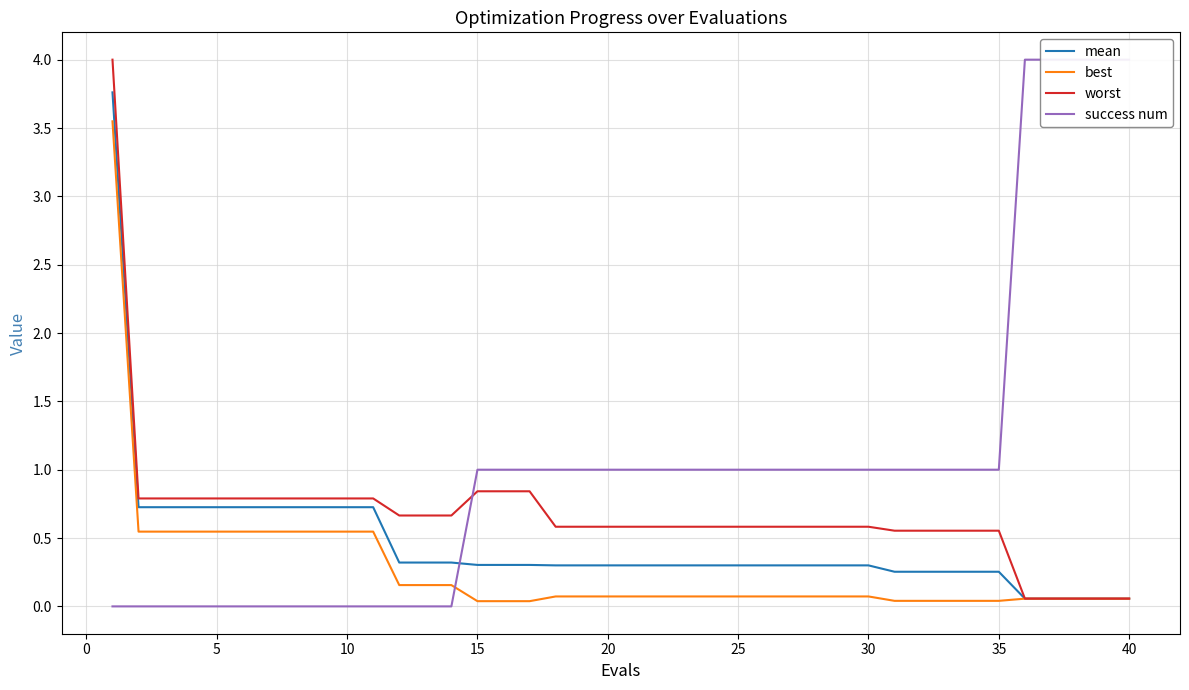

At how many categories does at least one series exceed 2?

6